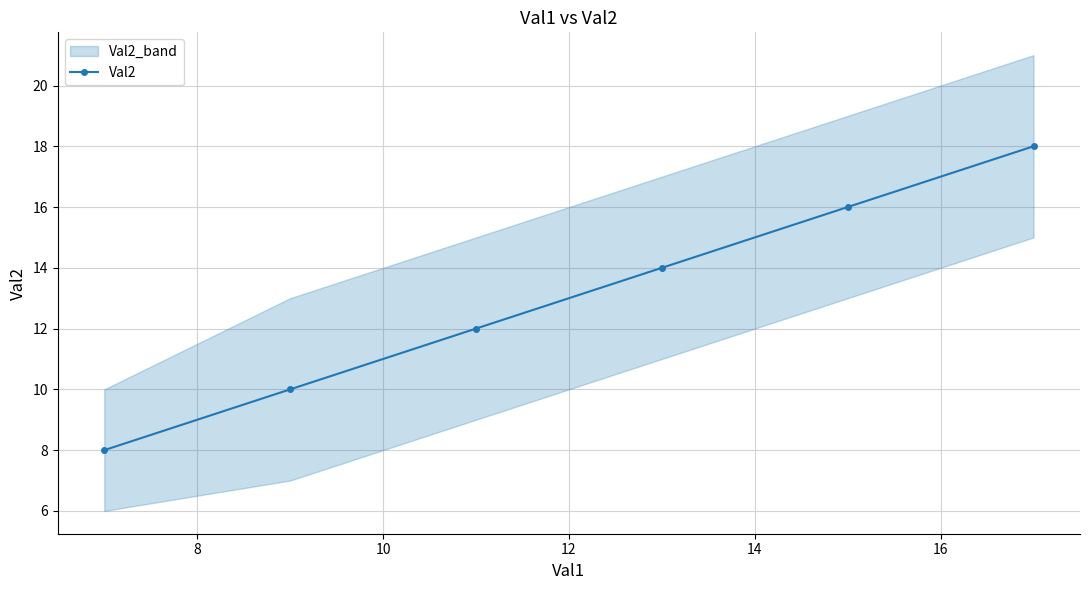

What is the maximum value for Val2?

18